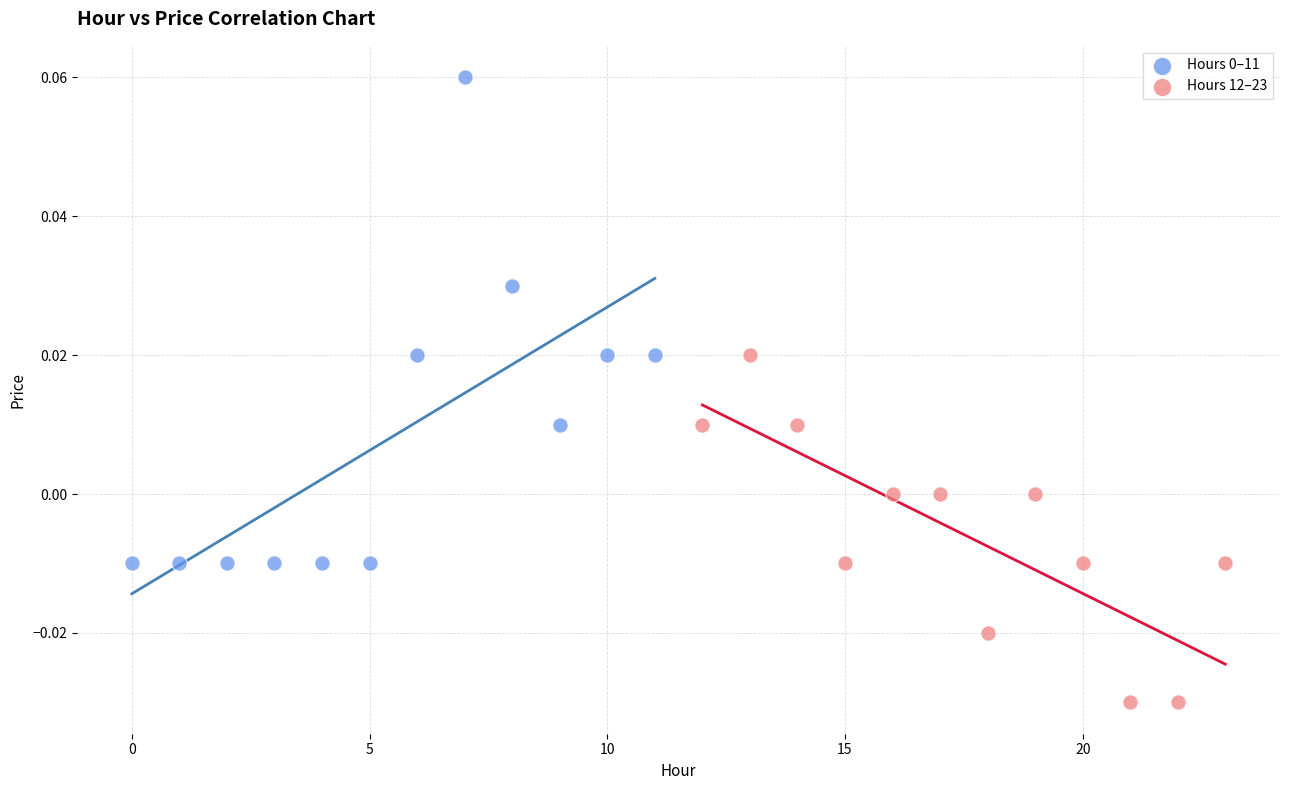

Which series reaches the minimum Y coordinate?

Hours 12–23